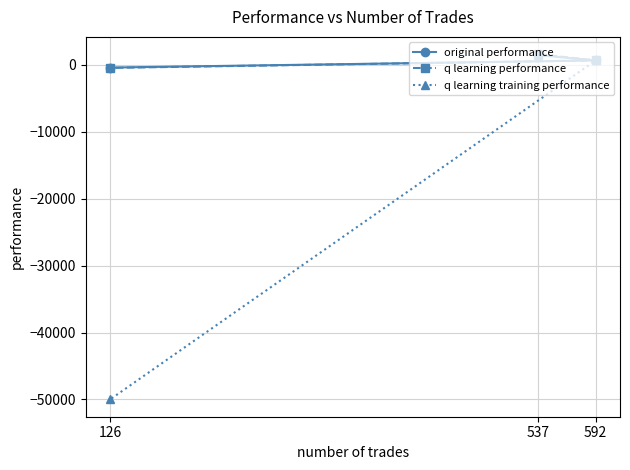

At which label does q learning performance reach its peak?

537